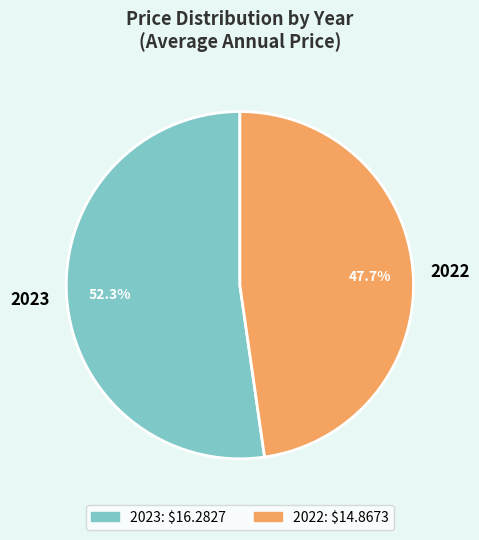

What is the majority slice?

2023